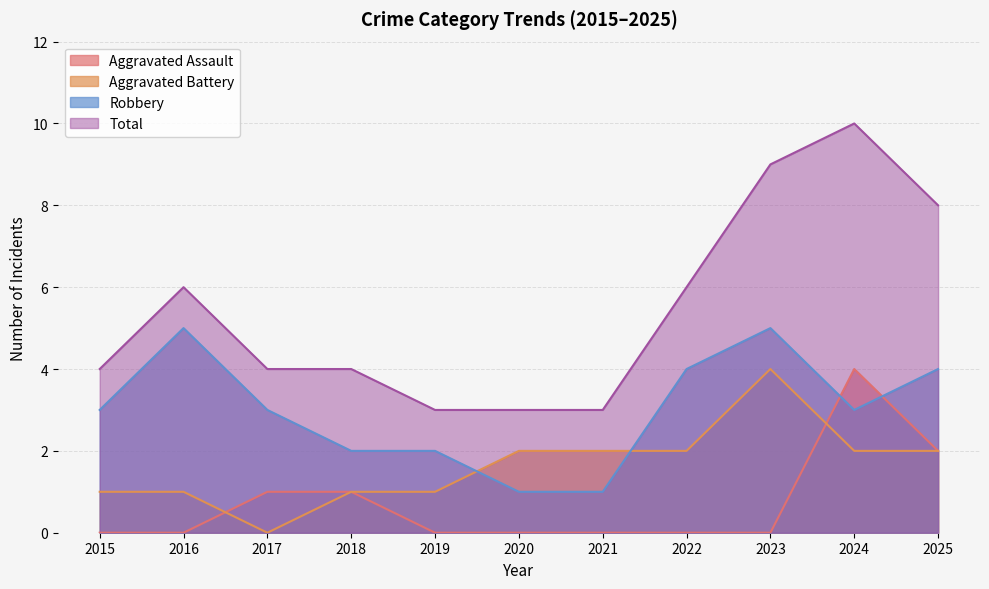

Where is the first local minimum for Robbery?

2024